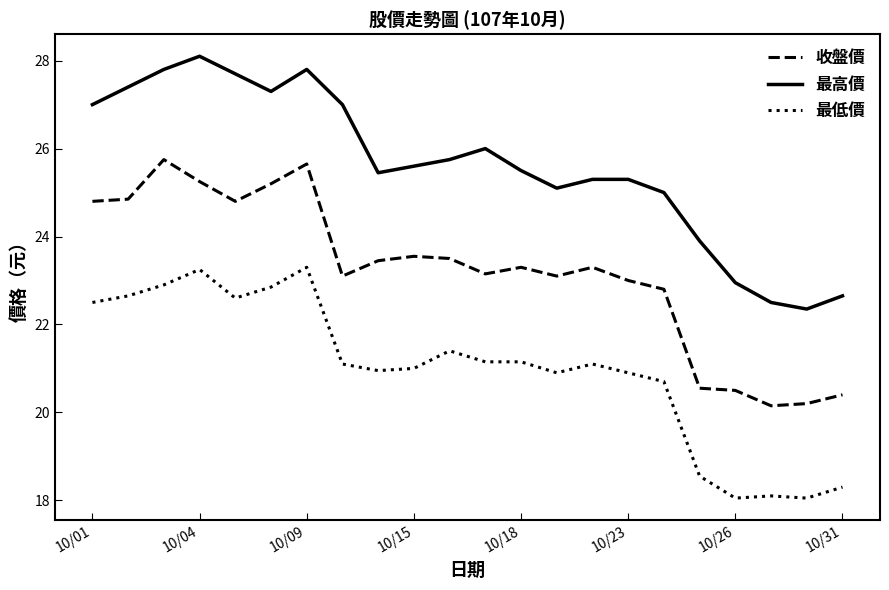

True or false: 最高價 and 收盤價 intersect in this chart.

False